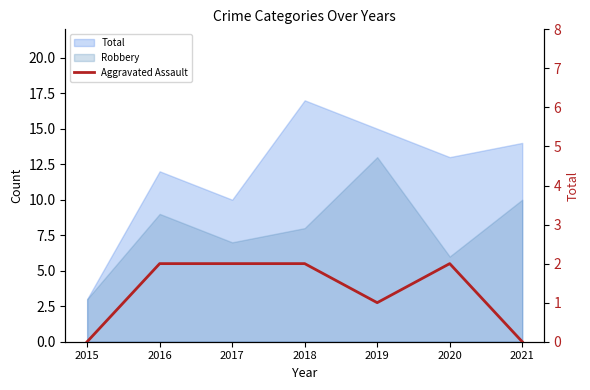

Which has a higher value, 2018 or 2016?

2018